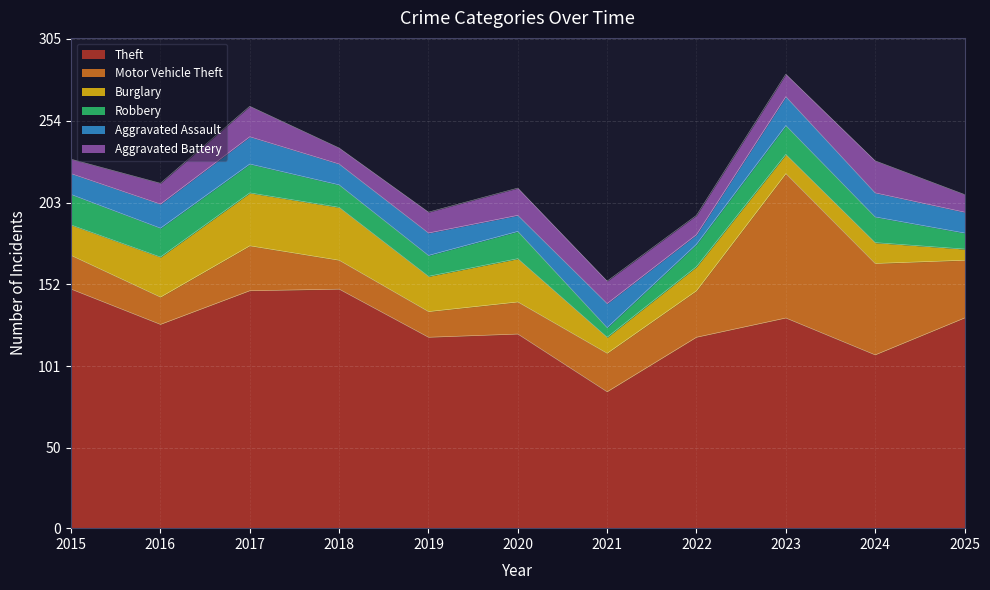

Where is Aggravated Battery nearest to the value 14?

2021